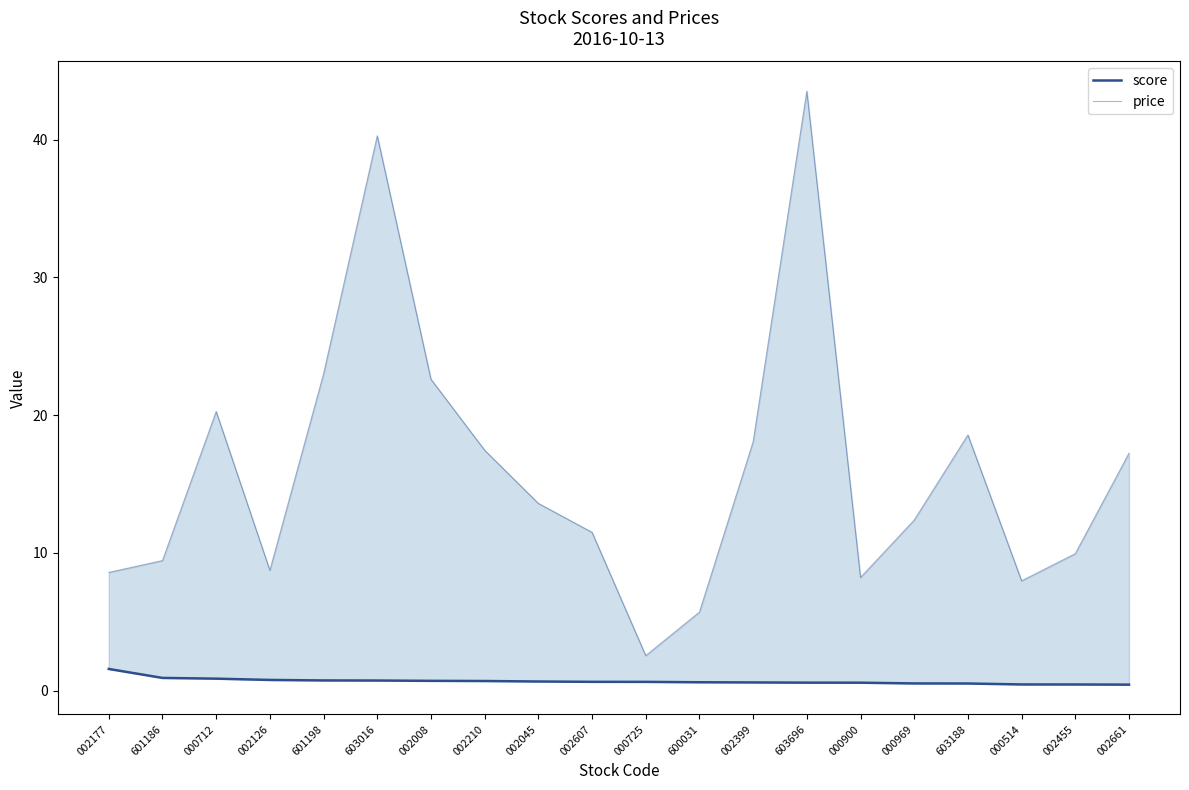

Which has a higher value, 000725 or 603188?

000725